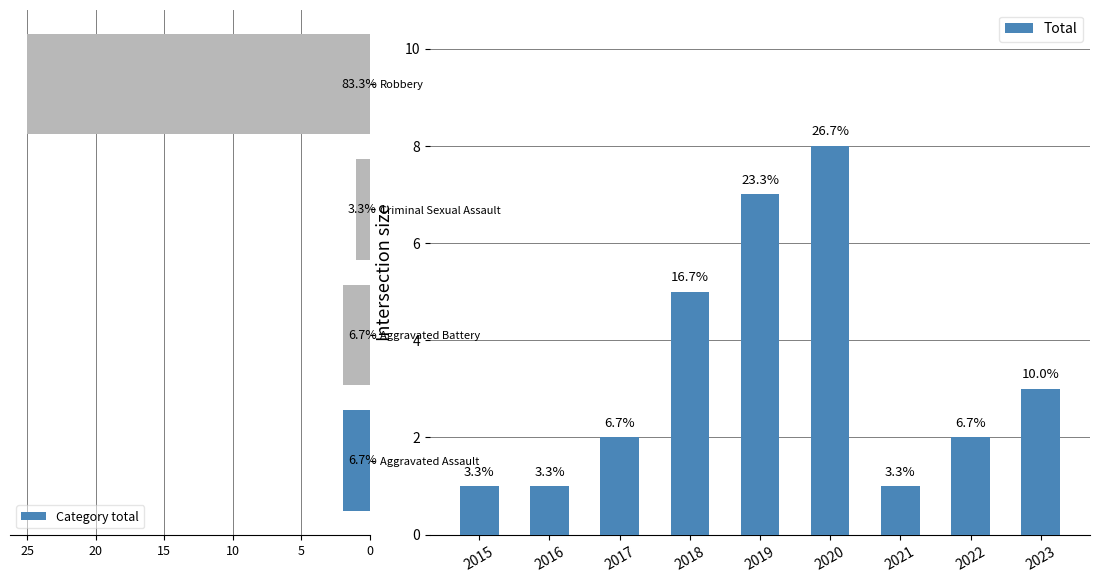

Reading right to left, list all the values displayed in this chart.

3	2	1	8	7	5	2	1	1